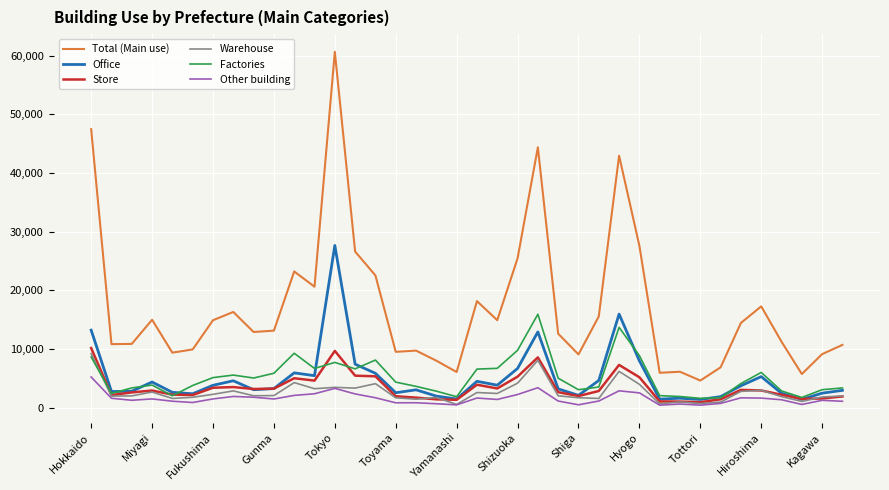

True or false: Total (Main use) and Other building cross at least once.

False